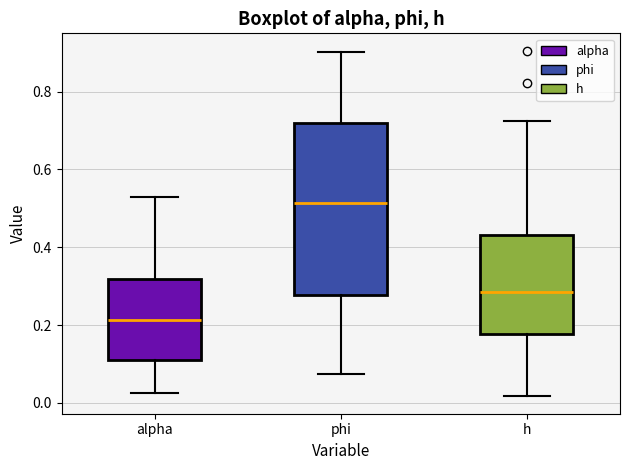

Reading left to right, transcribe this box plot: for each box, give where its median line is, the range the box spans, and where its two whiskers end, as read against the y-axis. The values are not printed on the chart, so give them approximately, as read against the axis.

alpha: median 0.22, box 0.12 to 0.32, whiskers 0.02 to 0.52
phi: median 0.52, box 0.28 to 0.72, whiskers 0.08 to 0.90
h: median 0.28, box 0.18 to 0.44, whiskers 0.02 to 0.72